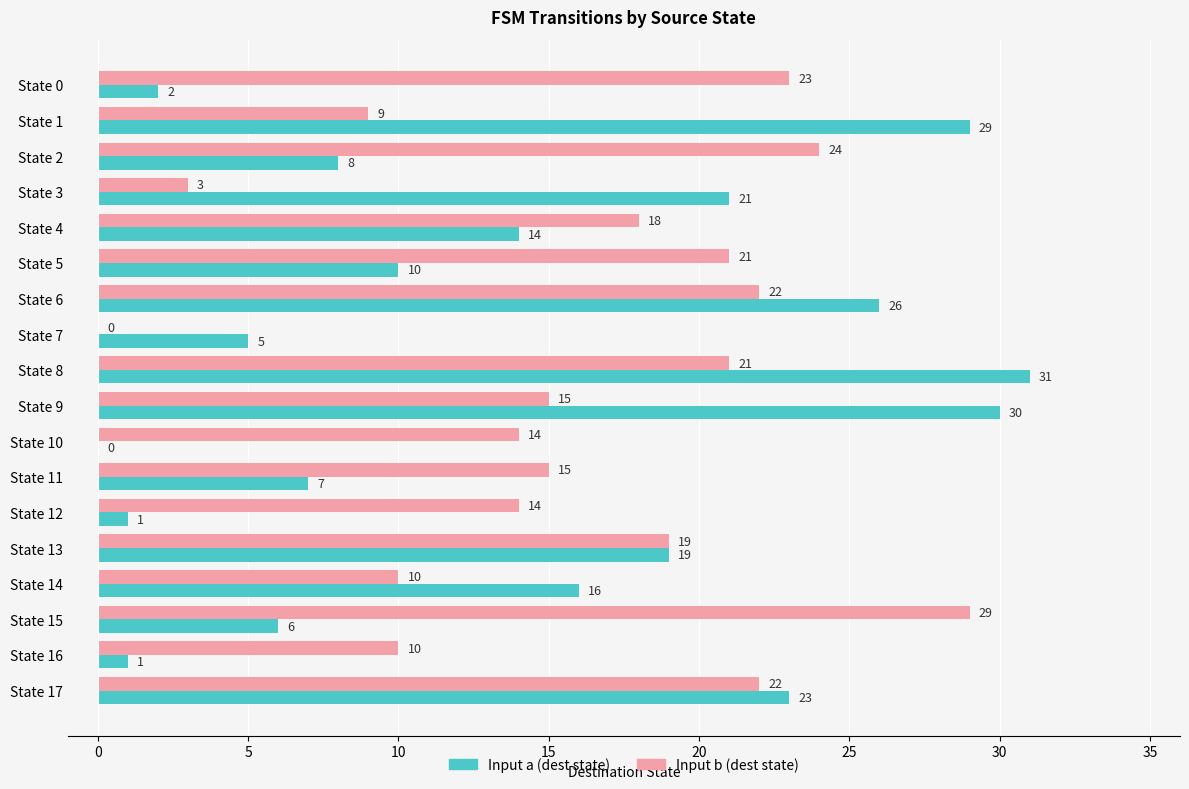

Is the value of Input a (dest state) at State 8 greater than the value of Input b (dest state) at State 1?

Yes